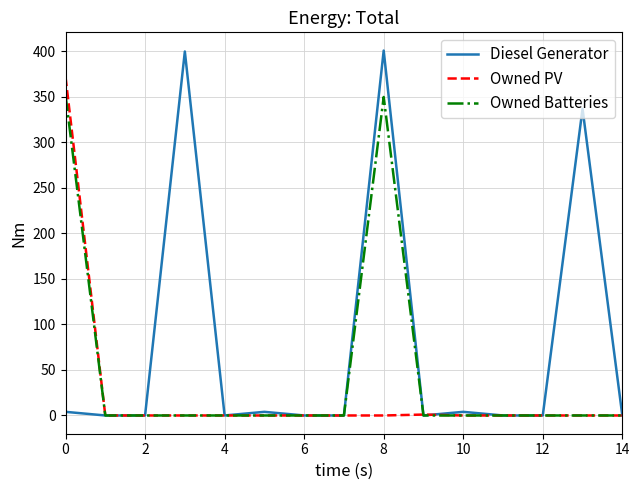

What is the difference between the maximum and minimum values in the Diesel Generator series?

401